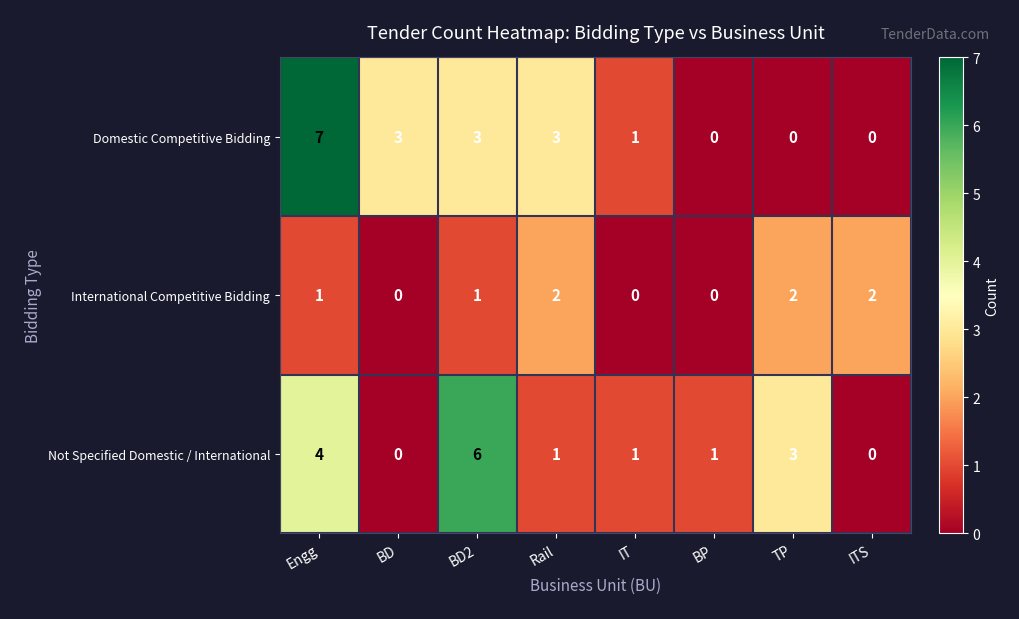

Which series has the largest total across all categories?

Domestic Competitive Bidding